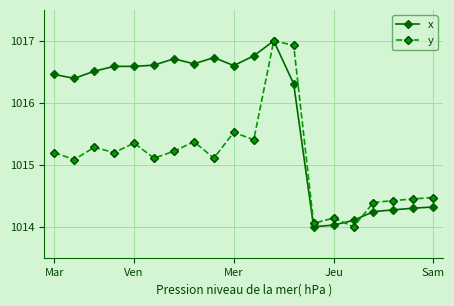

How many lines are shown in the chart?

2